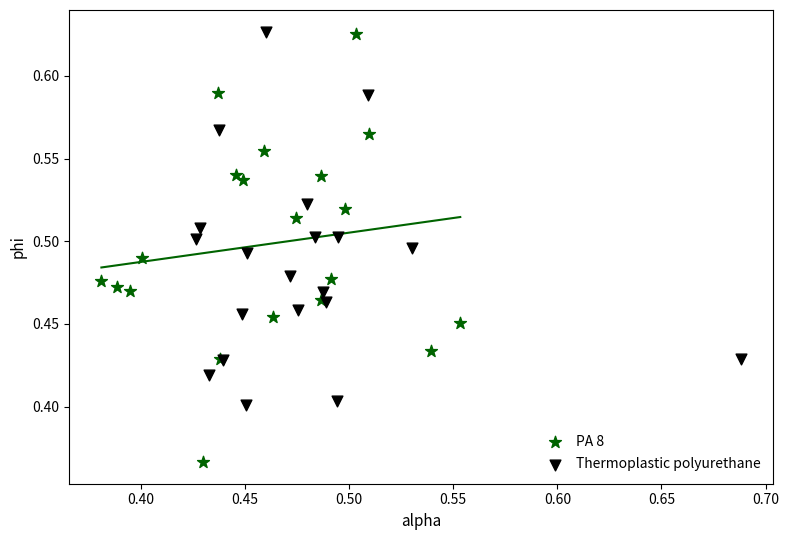

Which series has the largest Y range (max minus min)?

PA 8